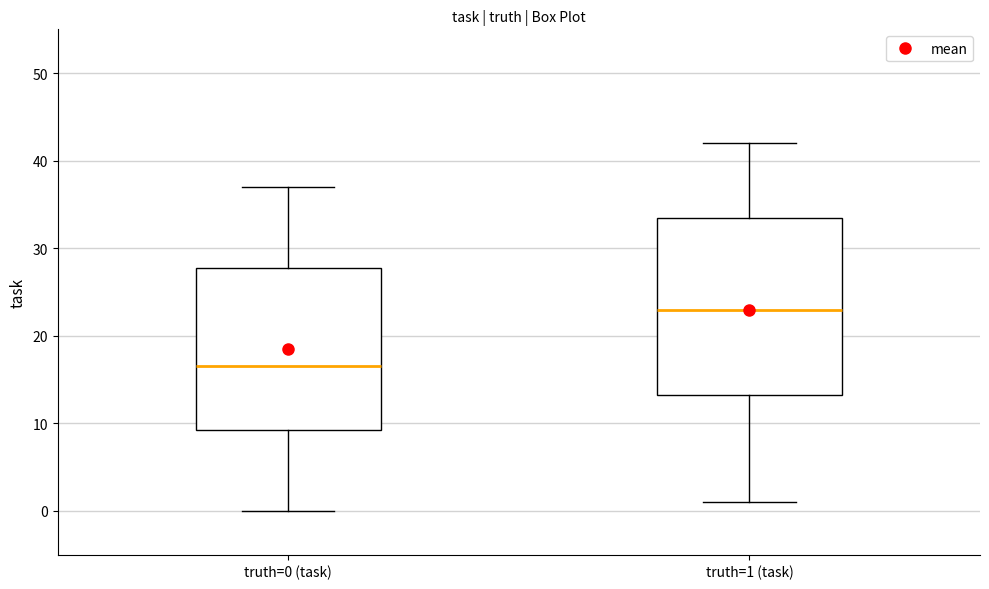

Reading left to right, transcribe this box plot: for each box, give where its median line is, the range the box spans, and where its two whiskers end, as read against the y-axis. The values are not printed on the chart, so give them approximately, as read against the axis.

truth=0 (task): median 17, box 9 to 28, whiskers 0 to 37
truth=1 (task): median 23, box 13 to 34, whiskers 1 to 42